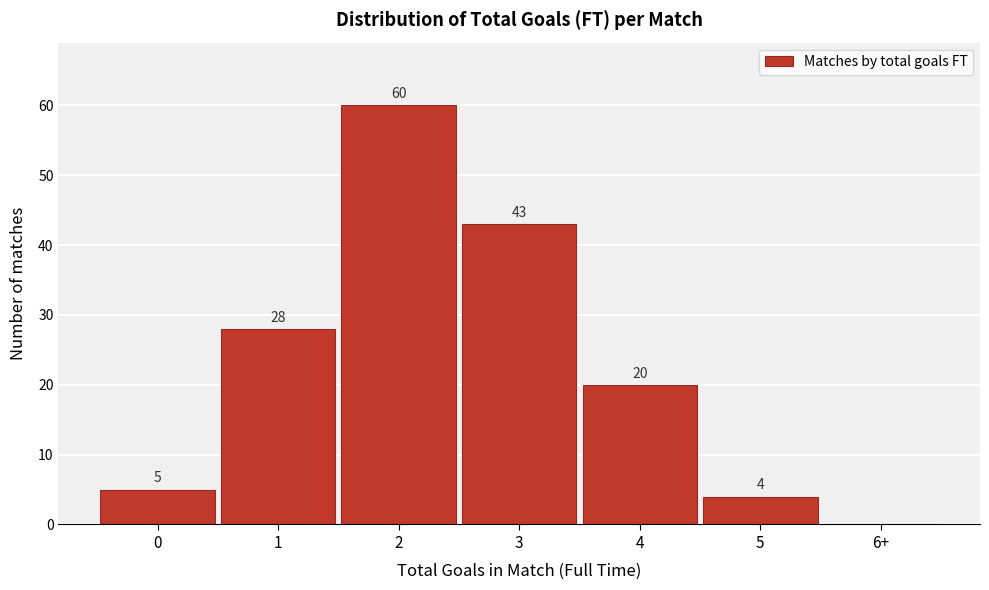

Reading left to right, what are all the values shown in this chart?

0=5	1=28	2=60	3=43	4=20	5=4	6+=0